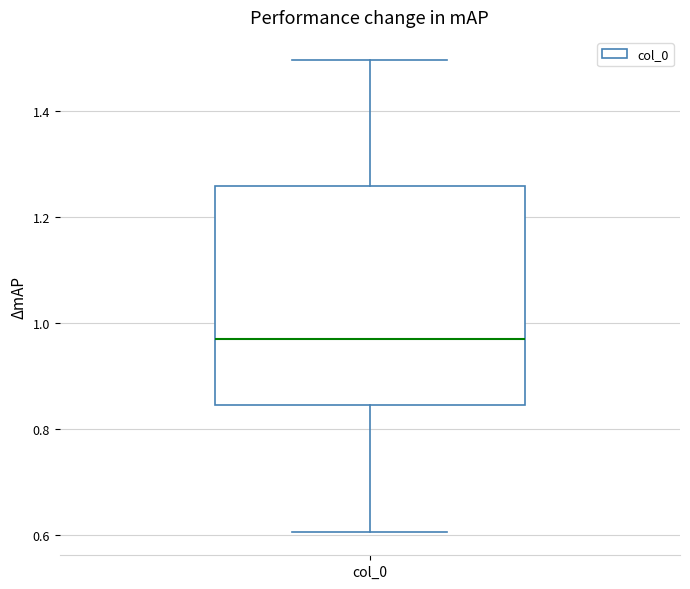

Where does the median line of the box for col_0 sit on the y-axis? The values are not printed on the chart, so give them approximately, as read against the axis.

0.98